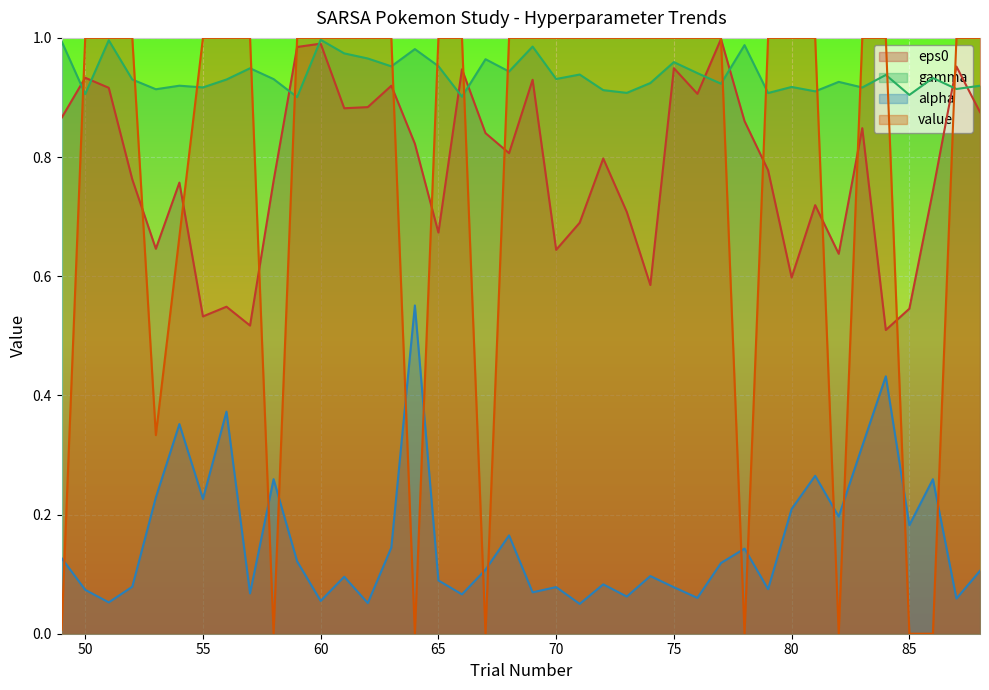

Which series has the largest range (max minus min)?

value